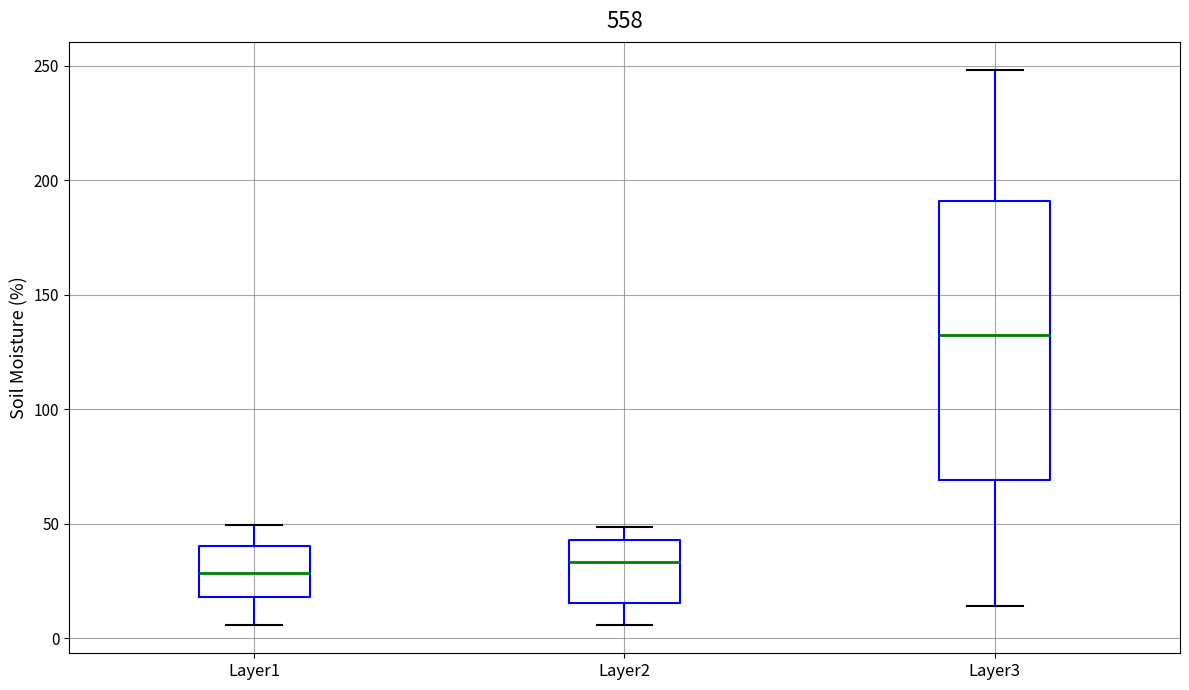

Comparing the boxes themselves (not the whiskers), which one is the tallest?

Layer3